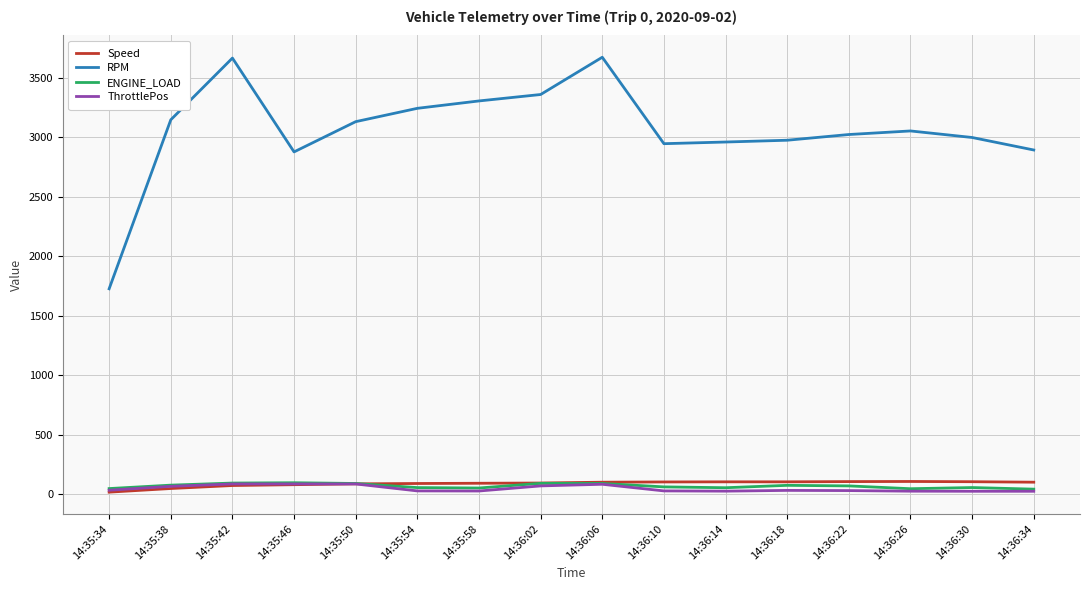

Which series changed the most between 14:36:14 and 14:36:34?

RPM